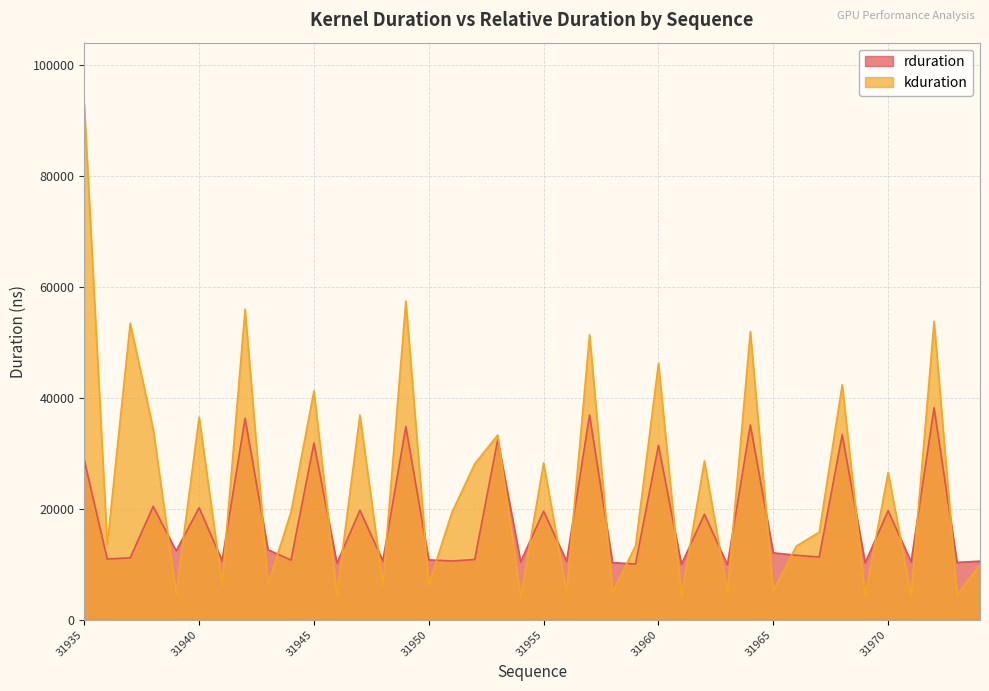

How many data points in kduration are above 19295?

19